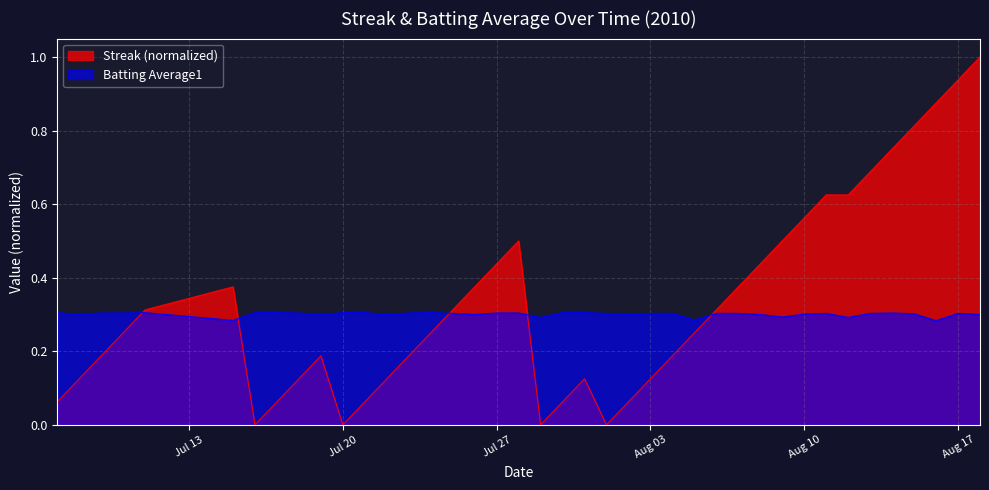

Reading right to left, list all the values displayed in this chart.

Streak: 1.0	0.9	0.9	0.8	0.8	0.7	0.6	0.6	0.6	0.5	0.4	0.4	0.3	0.2	0.2	0.1	0.1	0.0	0.1	0.1	0.0	0.5	0.4	0.4	0.3	0.2	0.2	0.1	0.1	0.0	0.2	0.1	0.1	0.0	0.4	0.3	0.2	0.2	0.1	0.1
Batting Average1: 0.3	0.3	0.3	0.3	0.3	0.3	0.3	0.3	0.3	0.3	0.3	0.3	0.3	0.3	0.3	0.3	0.3	0.3	0.3	0.3	0.3	0.3	0.3	0.3	0.3	0.3	0.3	0.3	0.3	0.3	0.3	0.3	0.3	0.3	0.3	0.3	0.3	0.3	0.3	0.3